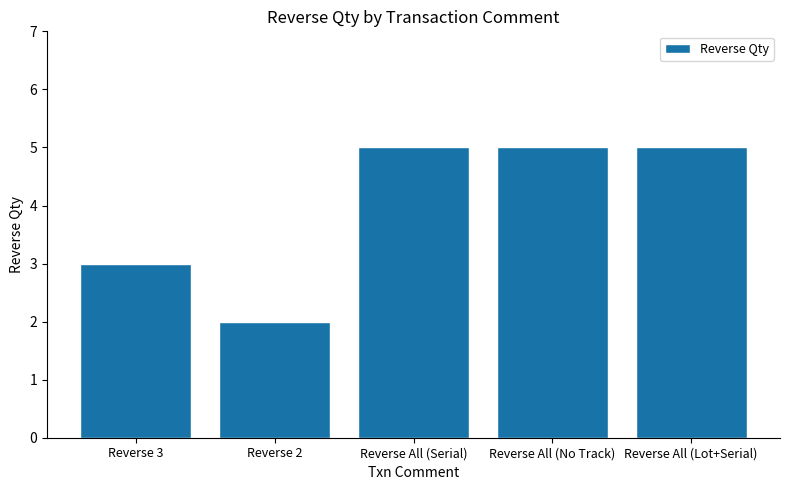

What is the label of the 5th bar from the right?

Reverse 3